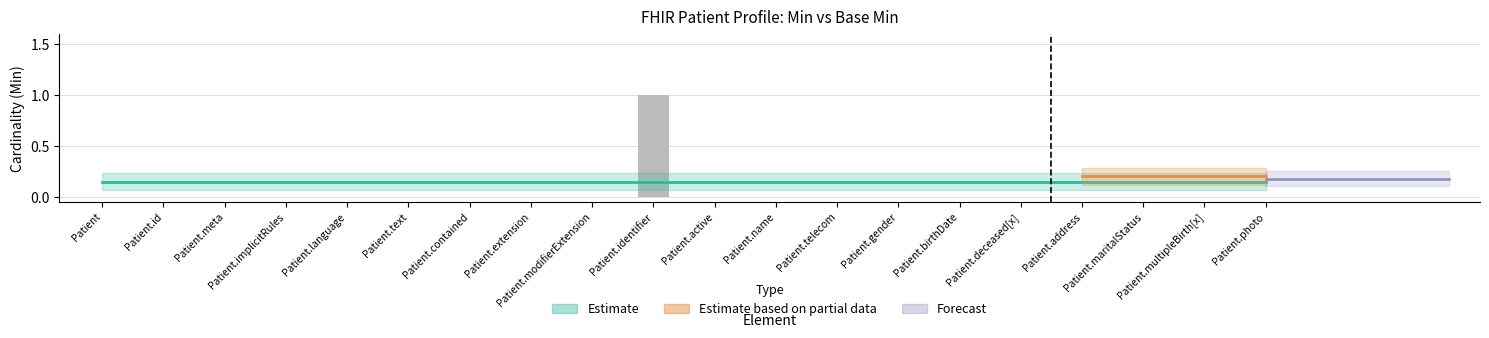

Reading left to right, transcribe all the data shown in this chart.

0	0	0	0	0	0	0	0	0	1	0	0	0	0	0	0	0	0	0	0